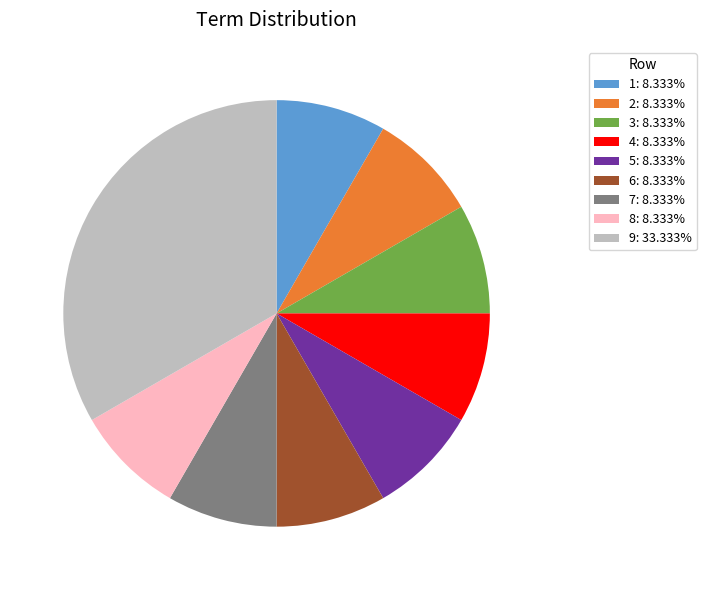

Is there a majority slice in this chart?

No